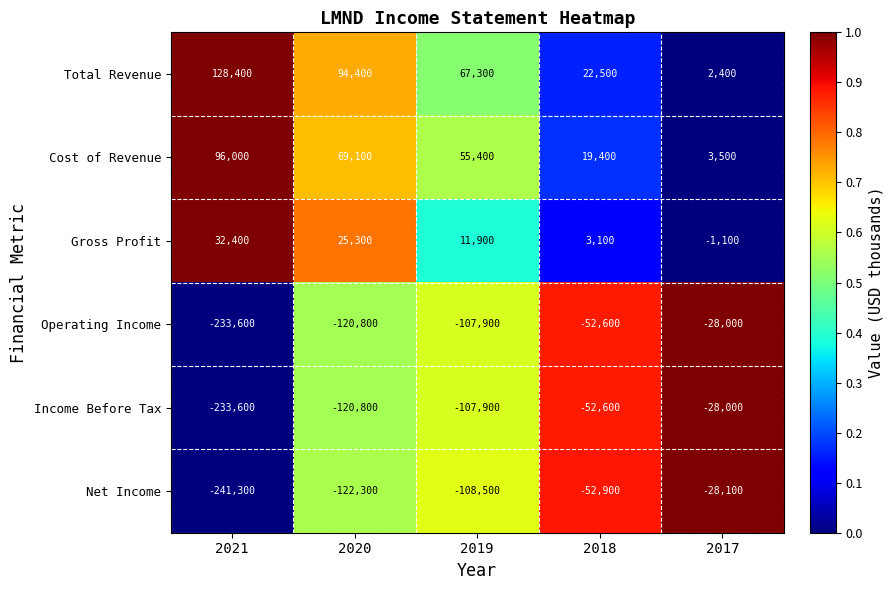

Which series has the widest spread of values?

Net Income